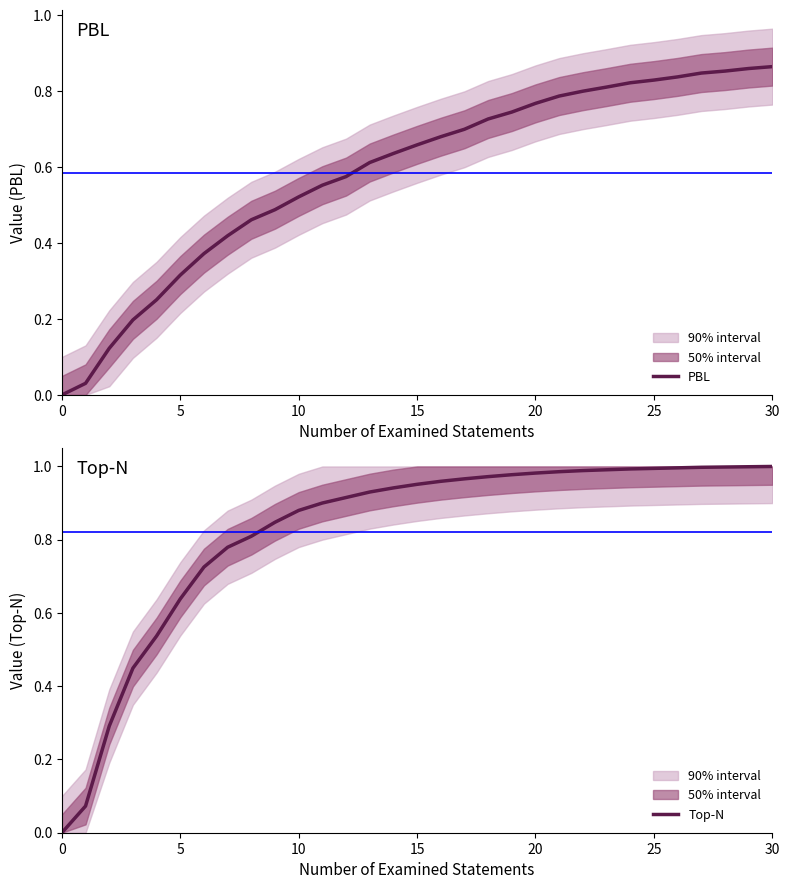

The value of Top-N at 25 is 1.6. True or false?

False